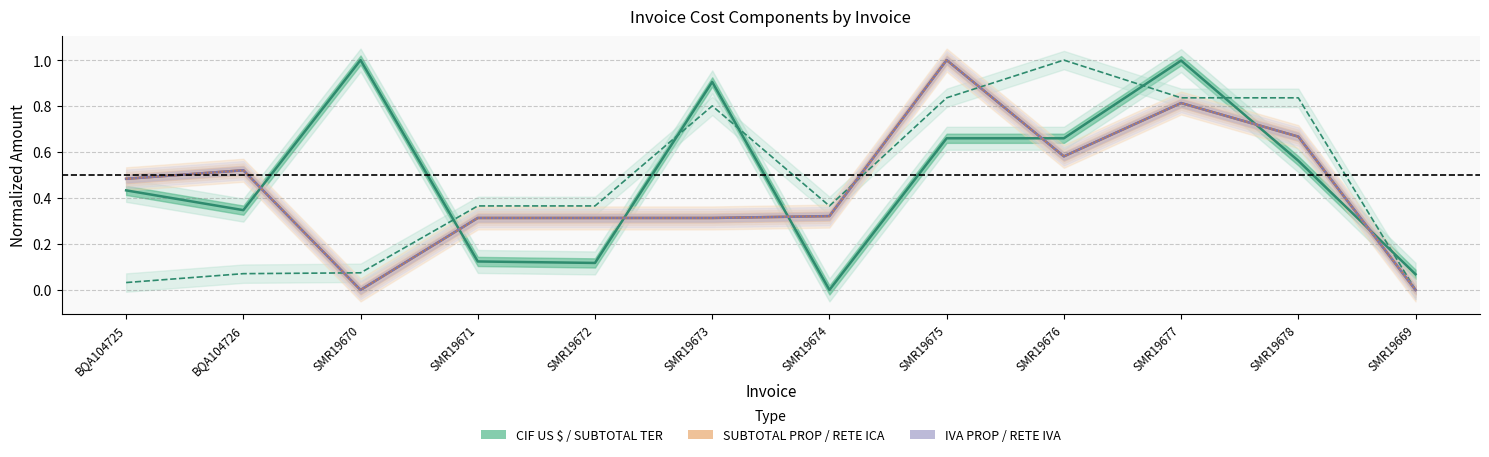

The RETE IVA series shows 0.2 at BQA104726. True or false?

False